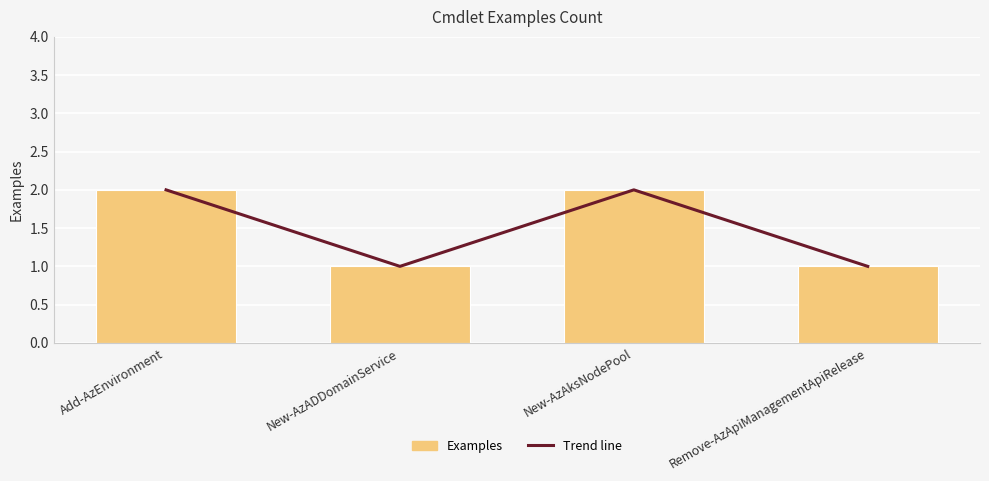

At which category is the sum across all series the highest?

Add-AzEnvironment